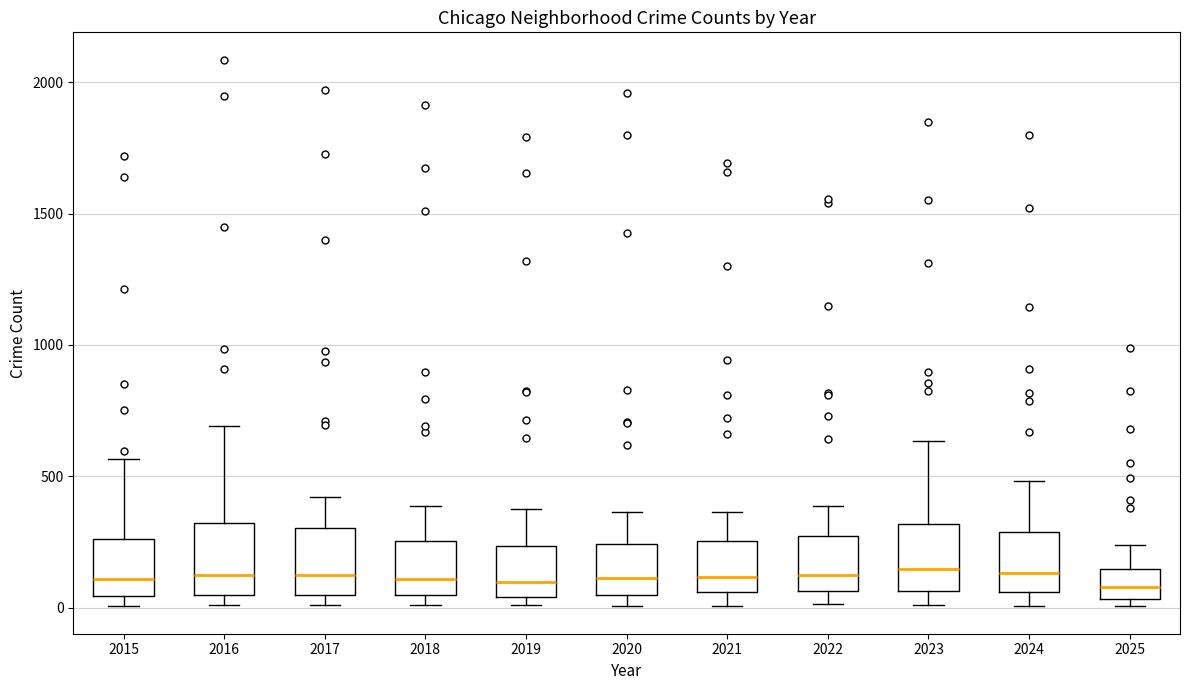

Reading left to right, transcribe this box plot: for each box, give where its median line is, the range the box spans, and where its two whiskers end, as read against the y-axis. The values are not printed on the chart, so give them approximately, as read against the axis.

2015: median 100, box 50 to 250, whiskers 0 to 550
2016: median 150, box 50 to 300, whiskers 0 to 700
2017: median 100, box 50 to 300, whiskers 0 to 400
2018: median 100, box 50 to 250, whiskers 0 to 400
2019: median 100, box 50 to 250, whiskers 0 to 400
2020: median 100, box 50 to 250, whiskers 0 to 350
2021: median 100, box 50 to 250, whiskers 0 to 350
2022: median 150, box 50 to 250, whiskers 0 to 400
2023: median 150, box 50 to 300, whiskers 0 to 650
2024: median 150, box 50 to 300, whiskers 0 to 500
2025: median 100, box 50 to 150, whiskers 0 to 250